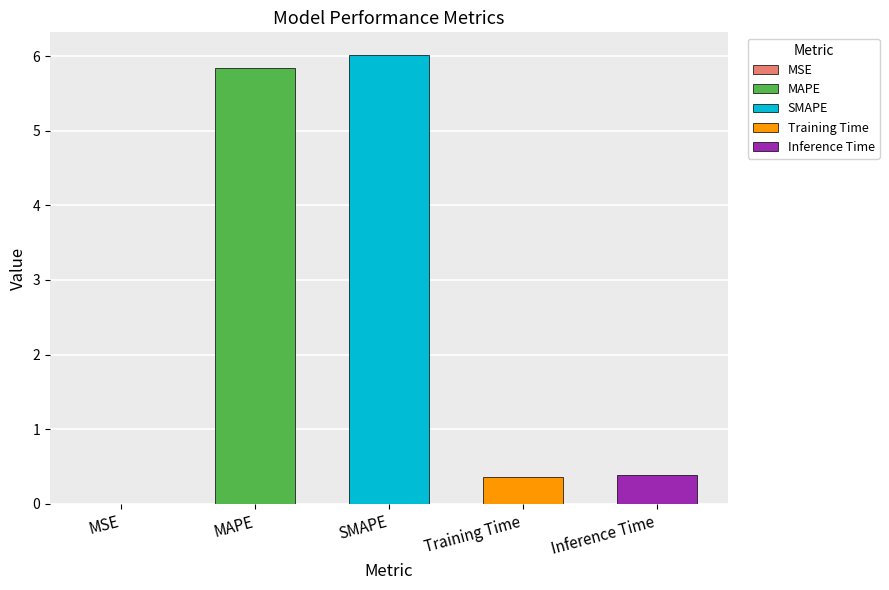

Is it true that the value at MSE is 0.0?

False